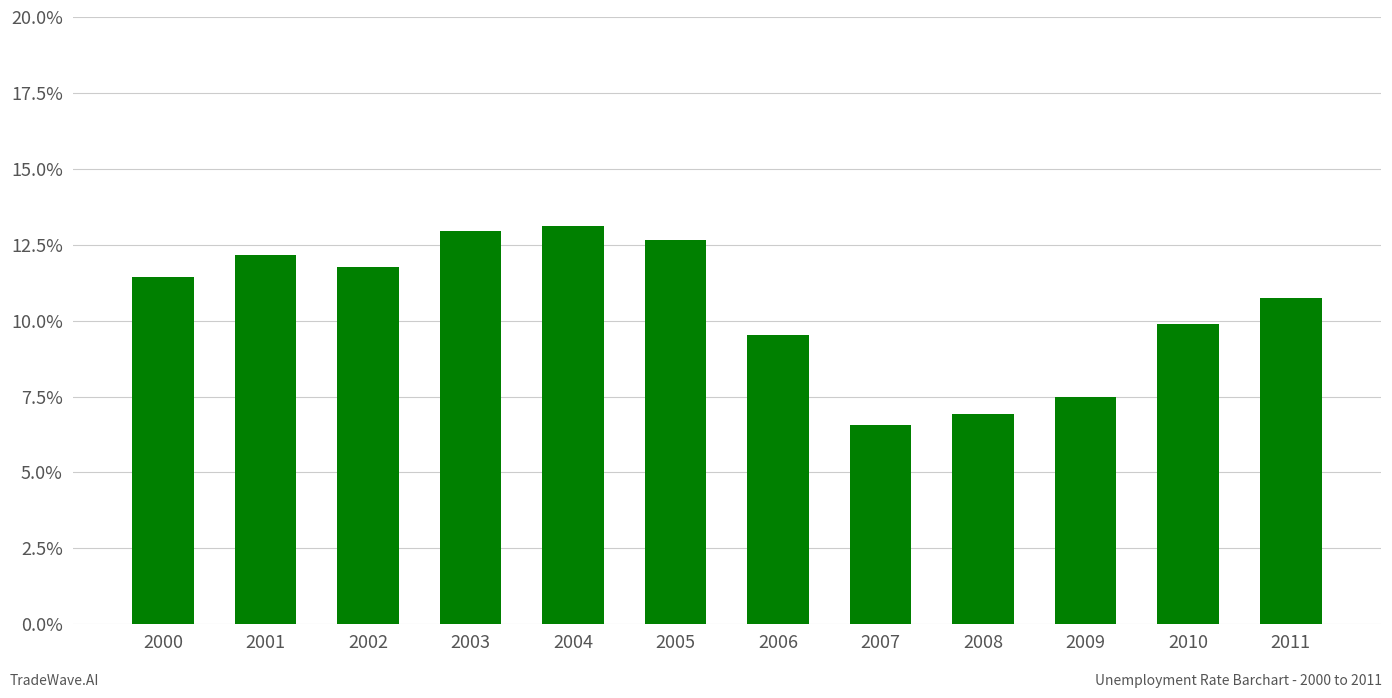

Where does the data first go above 11?

2000